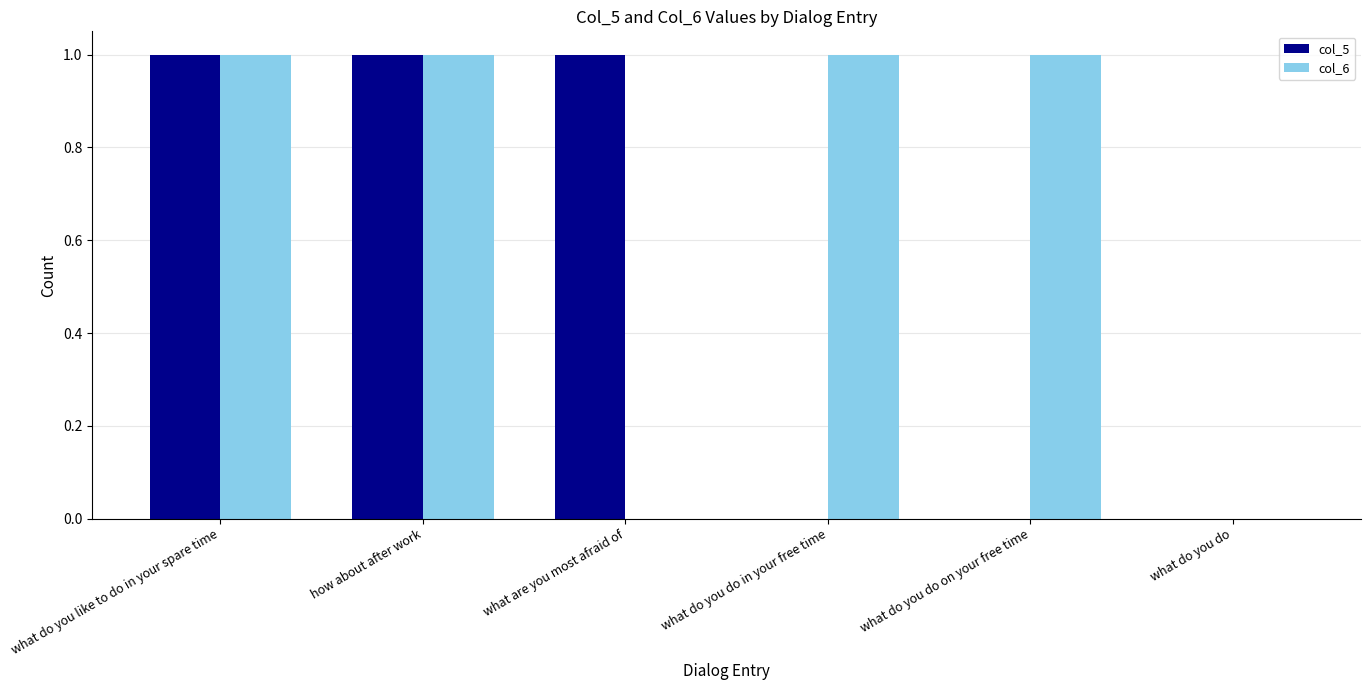

True or false: col_5 has a value of 2 at what are you most afraid of.

False